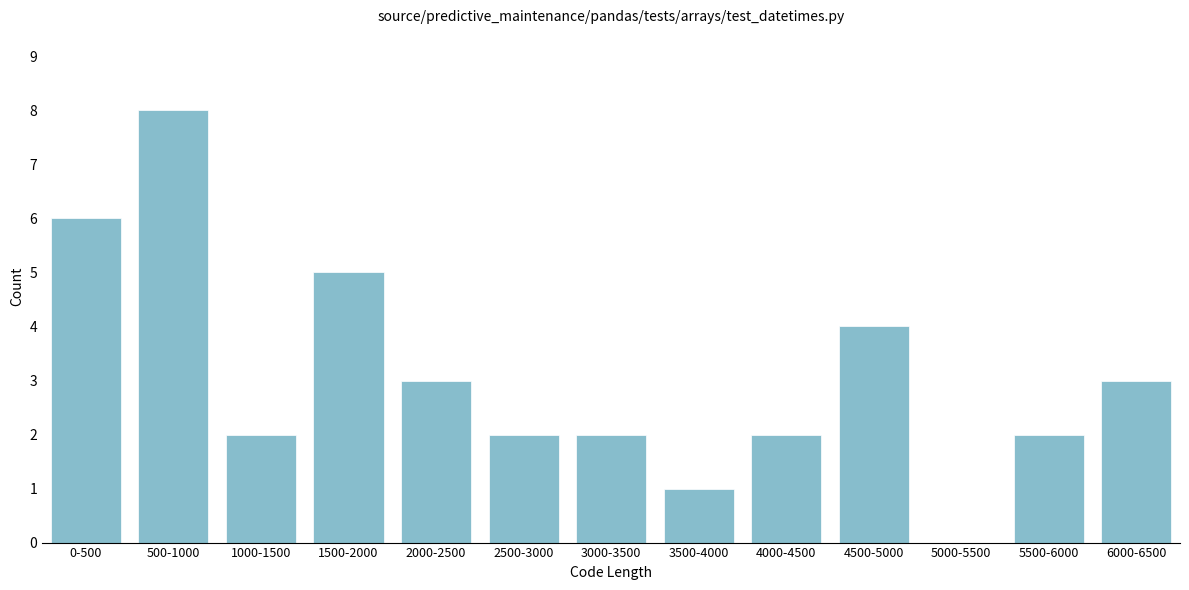

Reading left to right, transcribe all the data shown in this chart.

0-500=6	500-1000=8	1000-1500=2	1500-2000=5	2000-2500=3	2500-3000=2	3000-3500=2	3500-4000=1	4000-4500=2	4500-5000=4	5000-5500=0	5500-6000=2	6000-6500=3